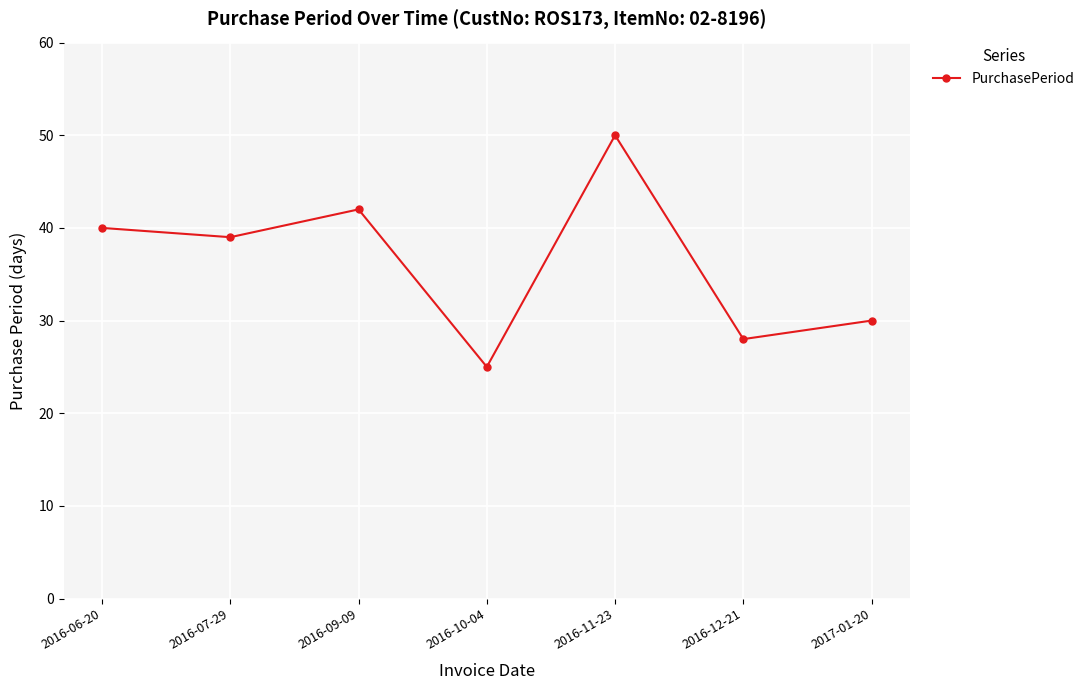

The value at 2017-01-20 is 39. True or false?

False